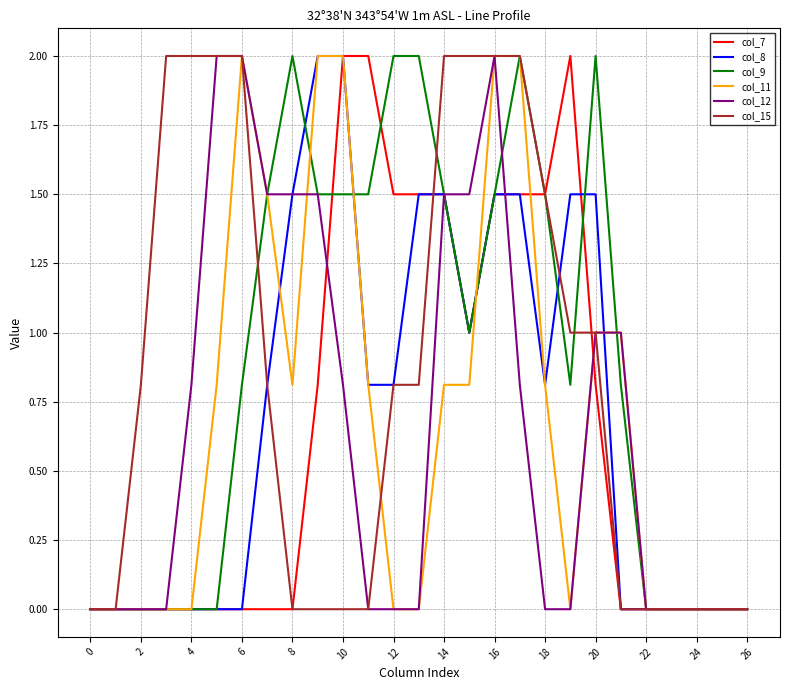

What is the greatest value displayed?

2.0